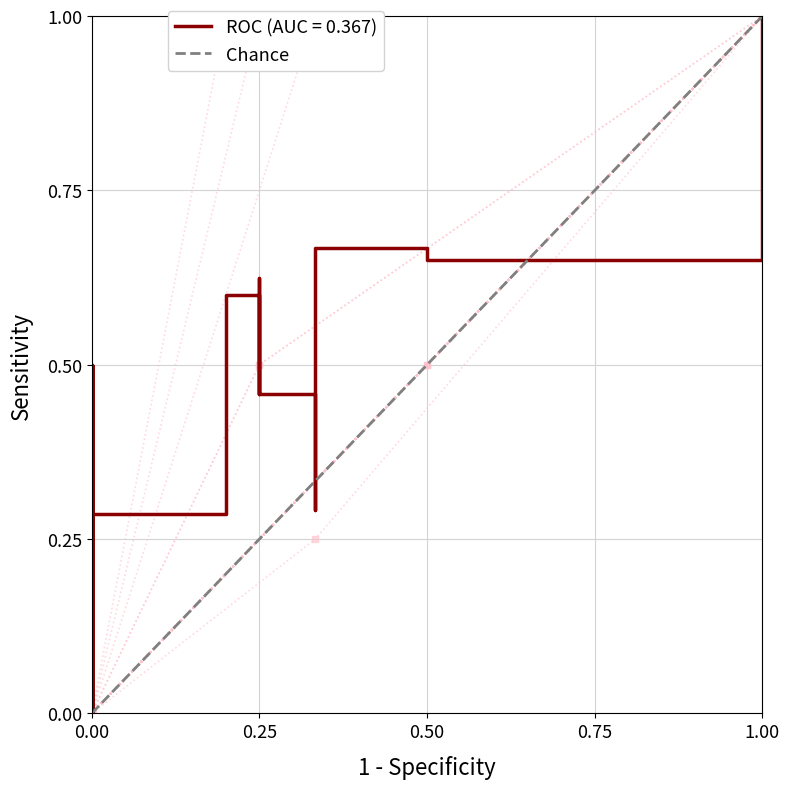

What is the value of the 2nd point from the left?

1